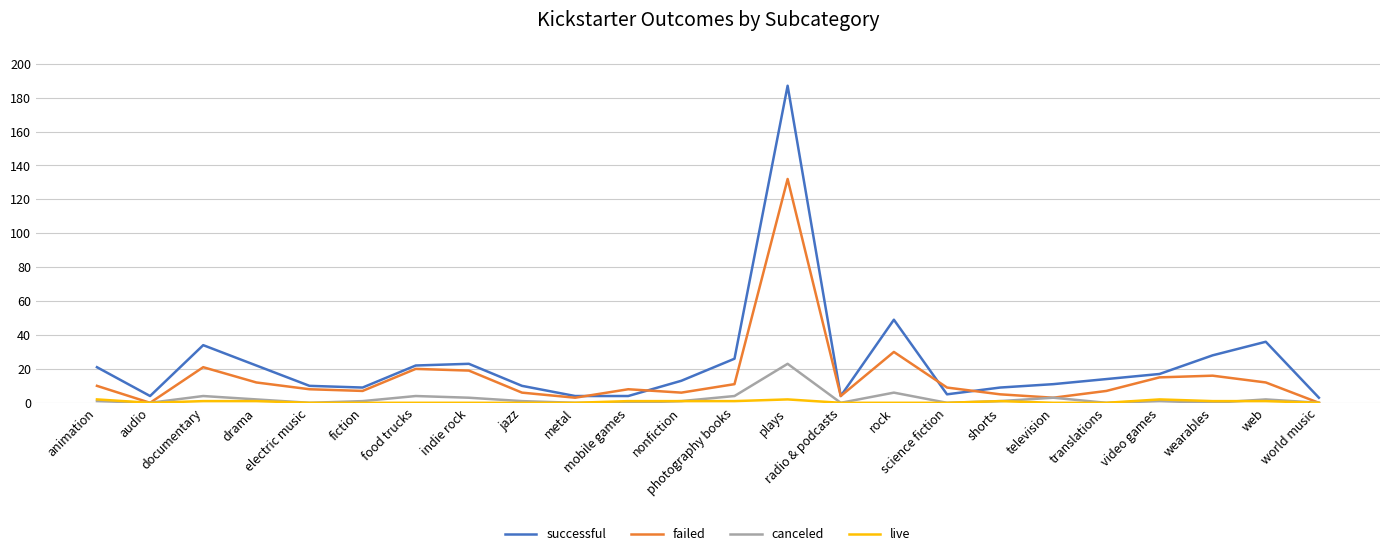

What is the maximum value shown in the chart?

187